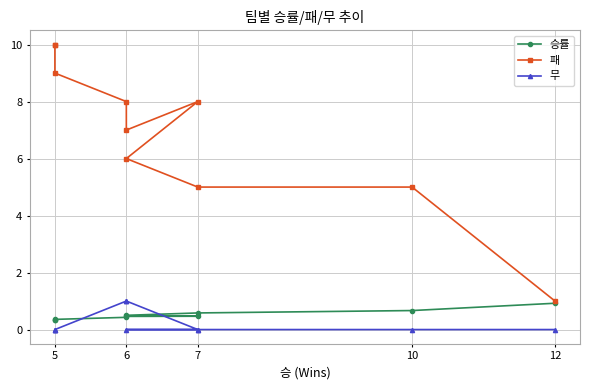

What is the maximum value shown in the chart?

10.0